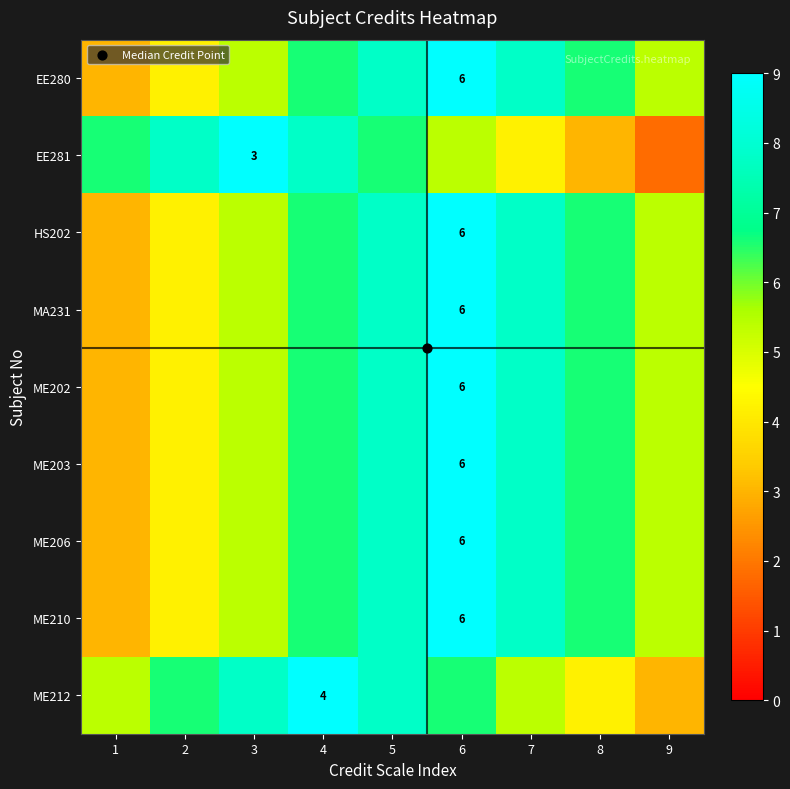

At which label does ME202 reach its minimum?

1